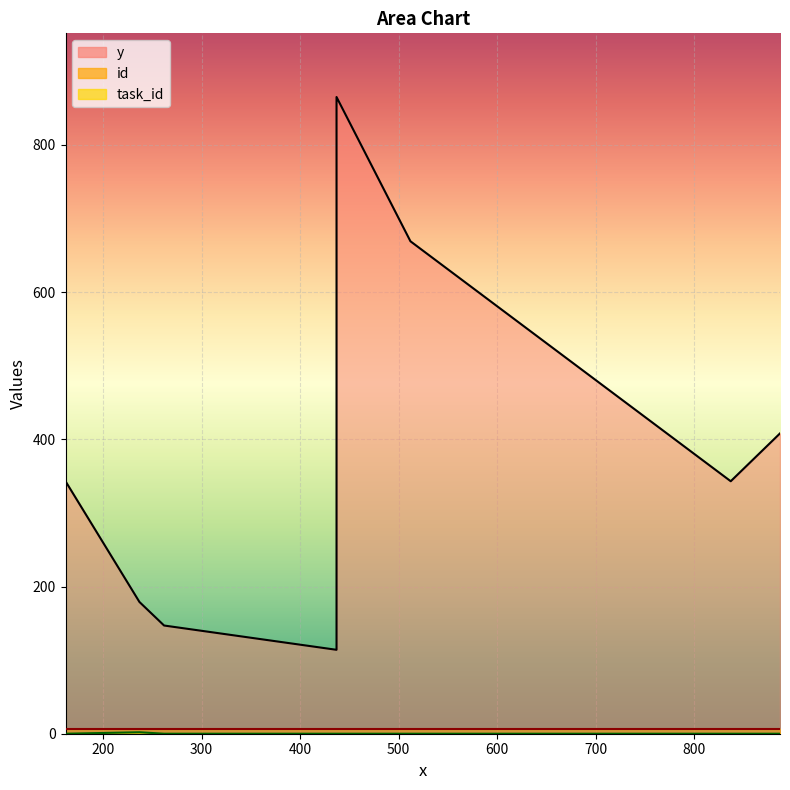

Is the value of y at 437 greater than the value of task_id at 437?

Yes